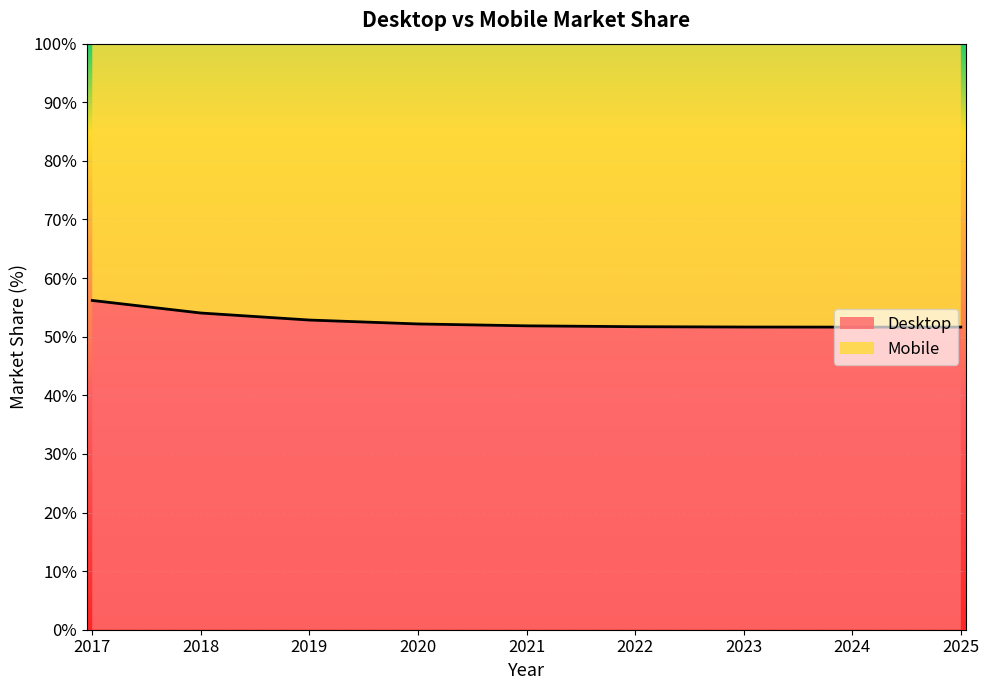

How many interior local valleys (lower than both neighbors) does the data have?

1